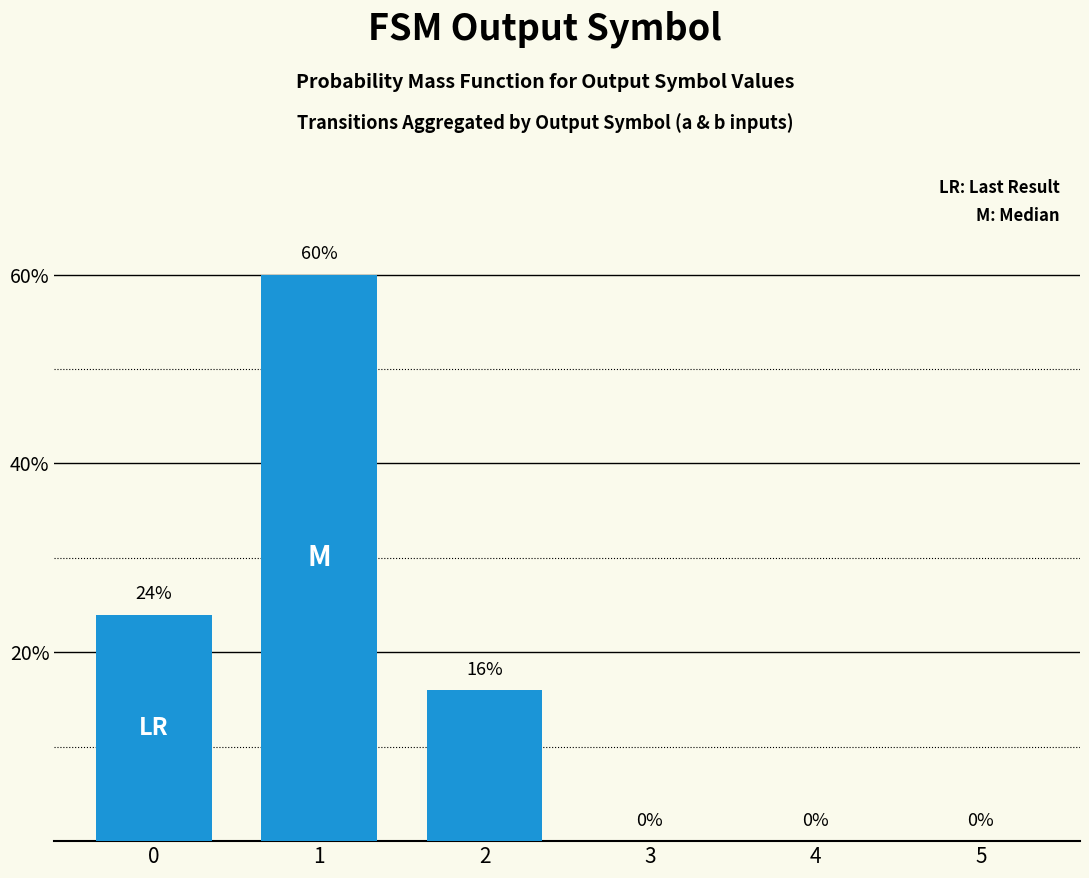

Which category has the highest value across all series?

1